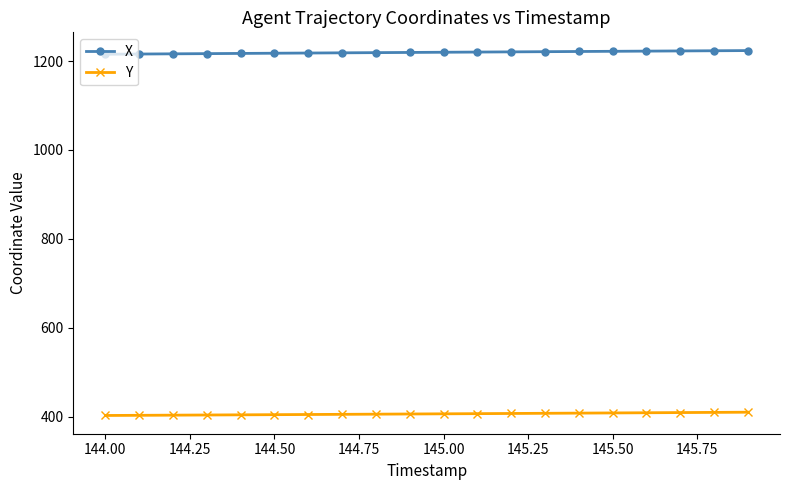

What is the sum of all X values?

24389.5